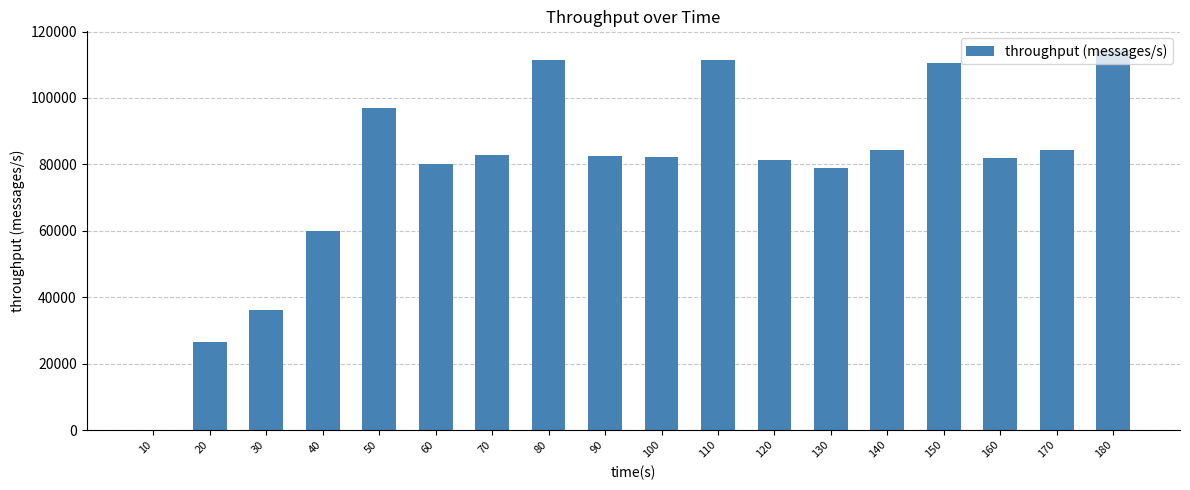

What is the sum of all values?

1405882